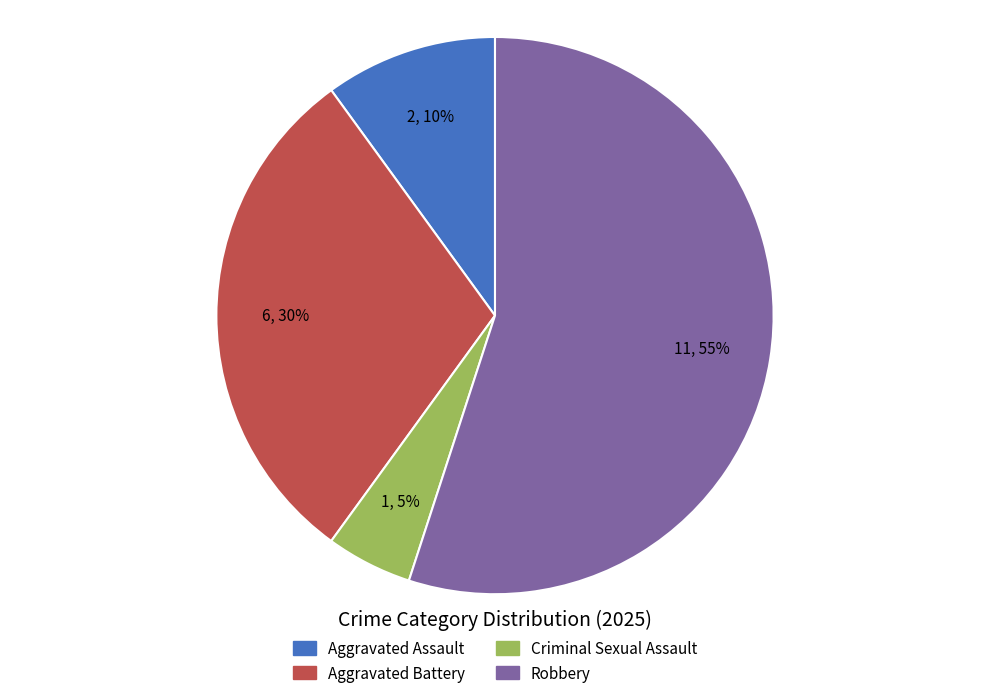

What is the largest slice in the pie chart?

Robbery